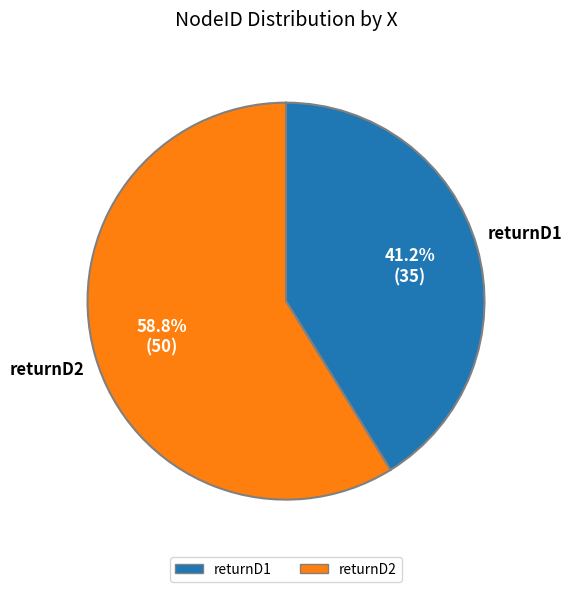

Count the number of slices in the pie.

2